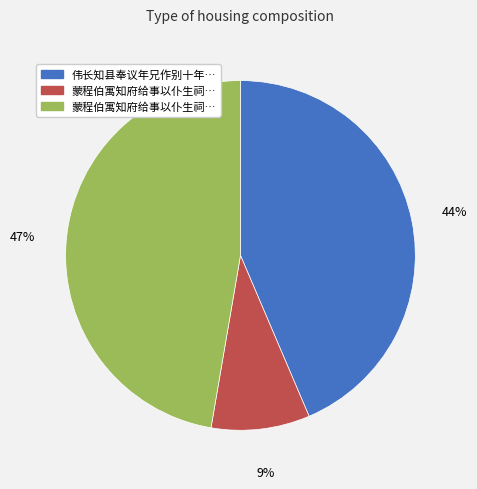

To the nearest percent, what is the difference between the largest and smallest slice percentages?

38%